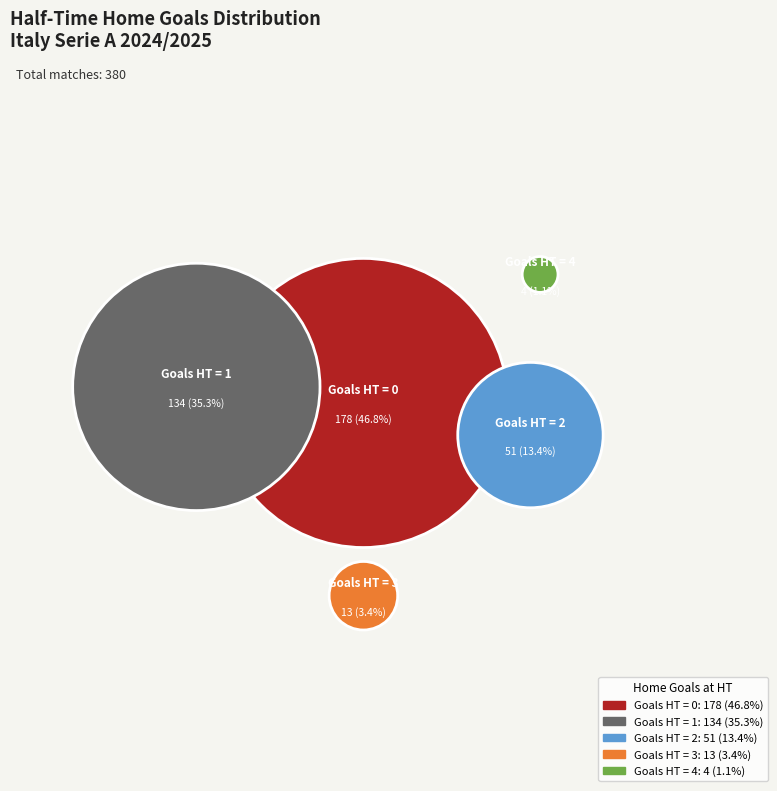

What is the ratio of the value at 2 to the value at 1?

0.4